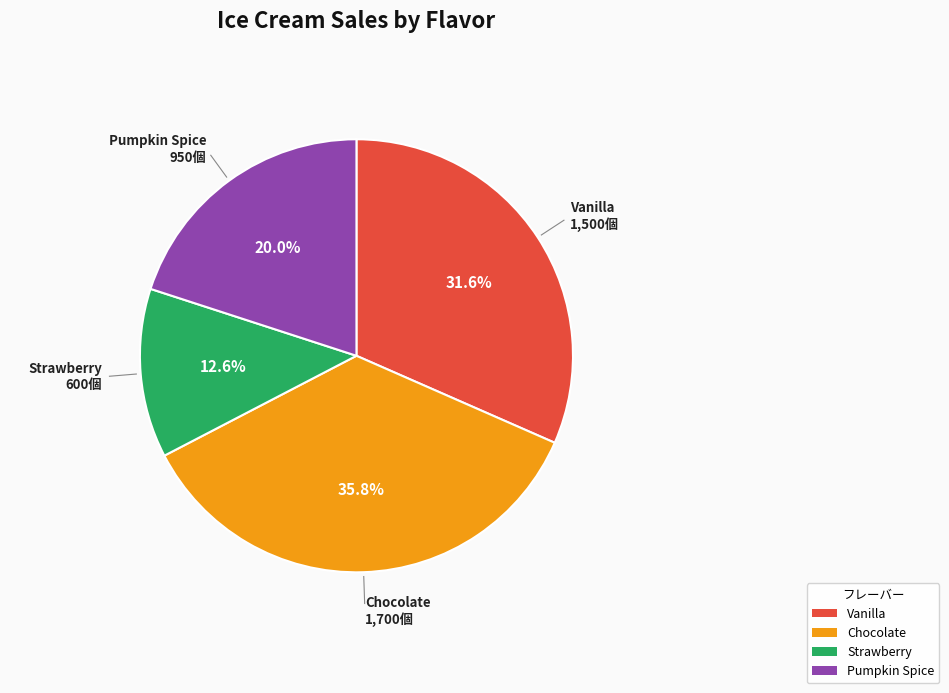

To the nearest percent, what portion does Vanilla represent?

32%